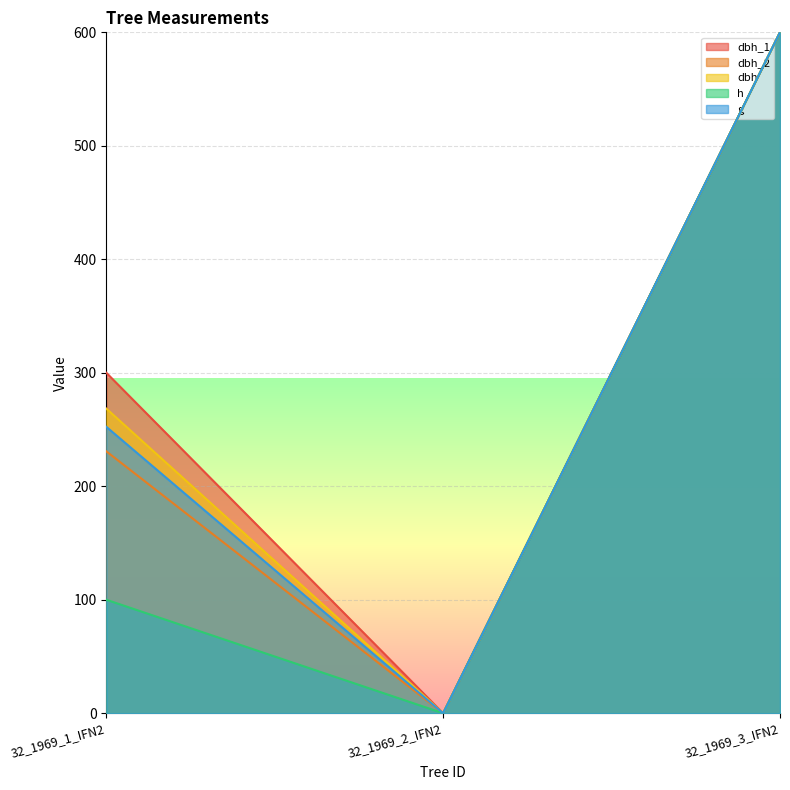

Reading right to left, list all the values displayed in this chart.

dbh_1: 600.0	0.0	300.0
dbh_2: 600.0	0.0	230.8
dbh: 600.0	0.0	268.4
h: 600.0	0.0	100.0
g: 600.0	0.0	252.4